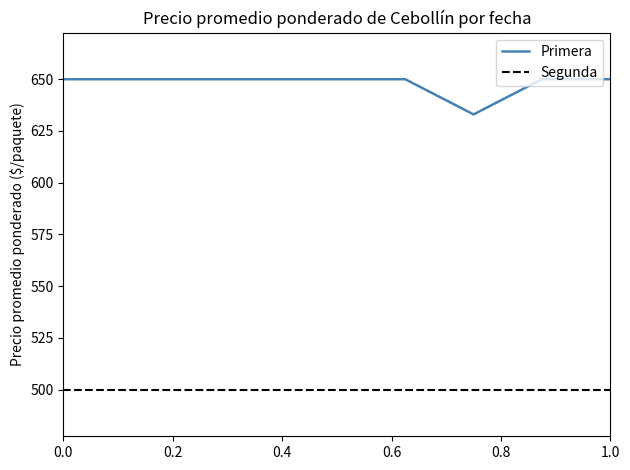

True or false: Segunda and Primera cross at least once.

False